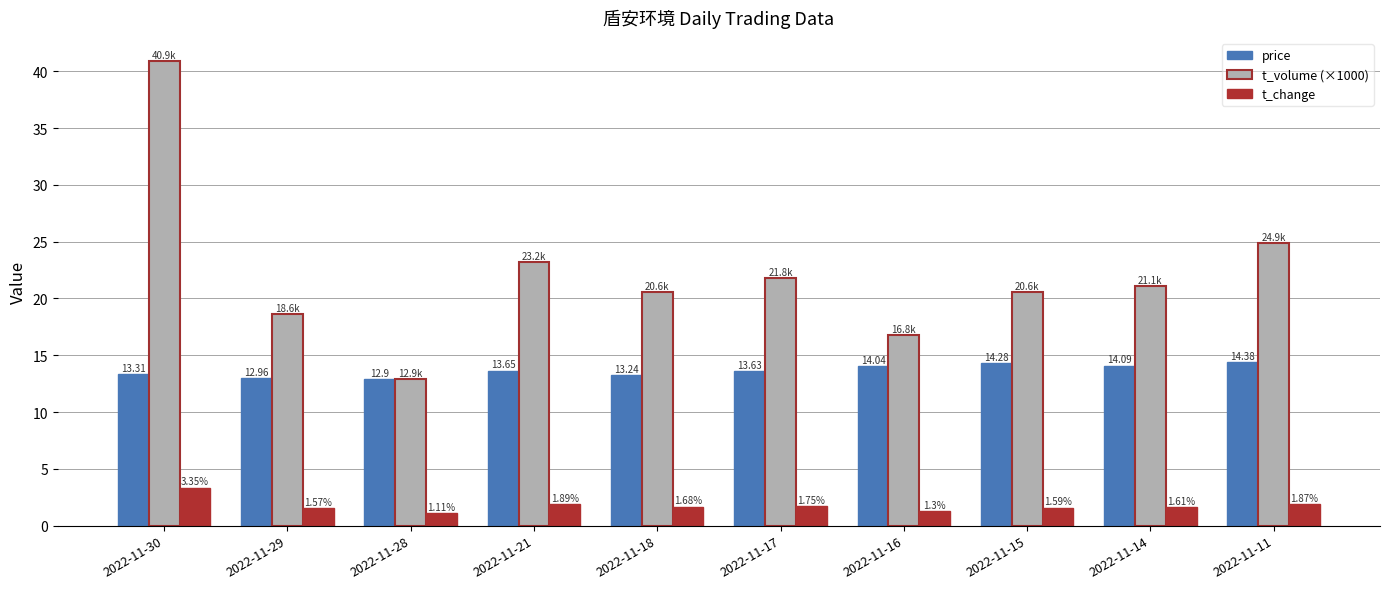

What is the sum of the t_volume (×1000) values at 2022-11-17 and 2022-11-11?

46.7